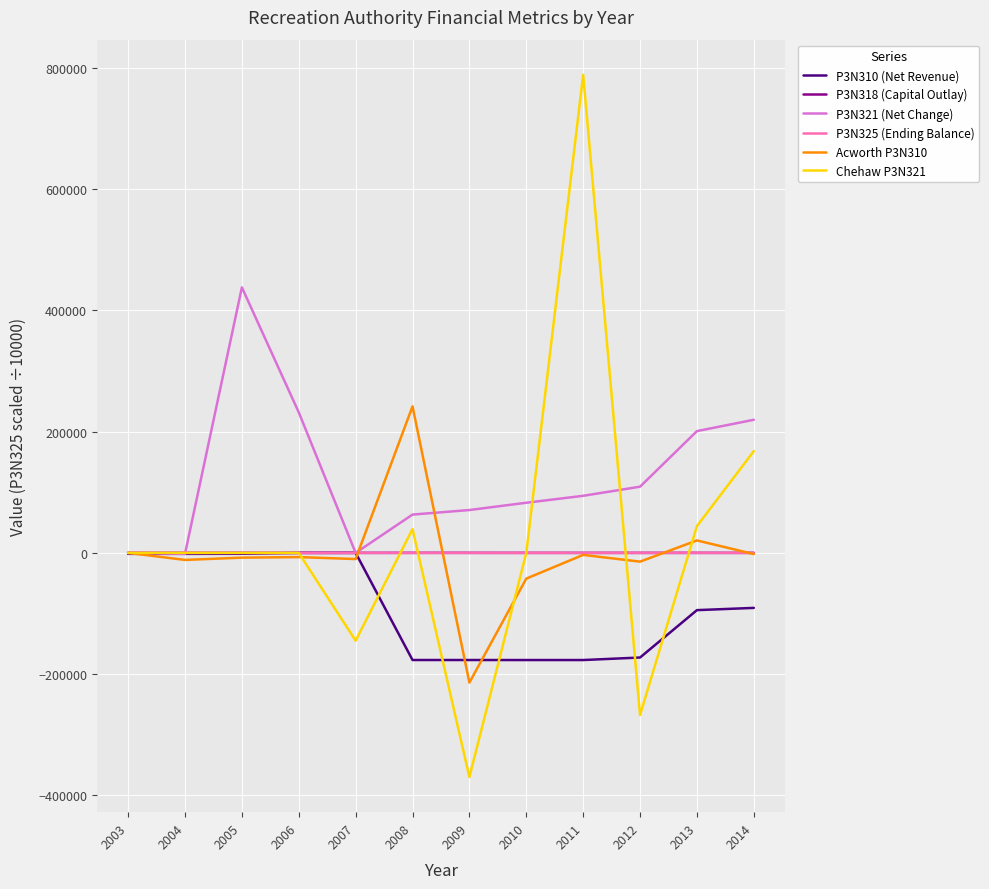

Which series has the largest total across all categories?

P3N321 (Net Change)